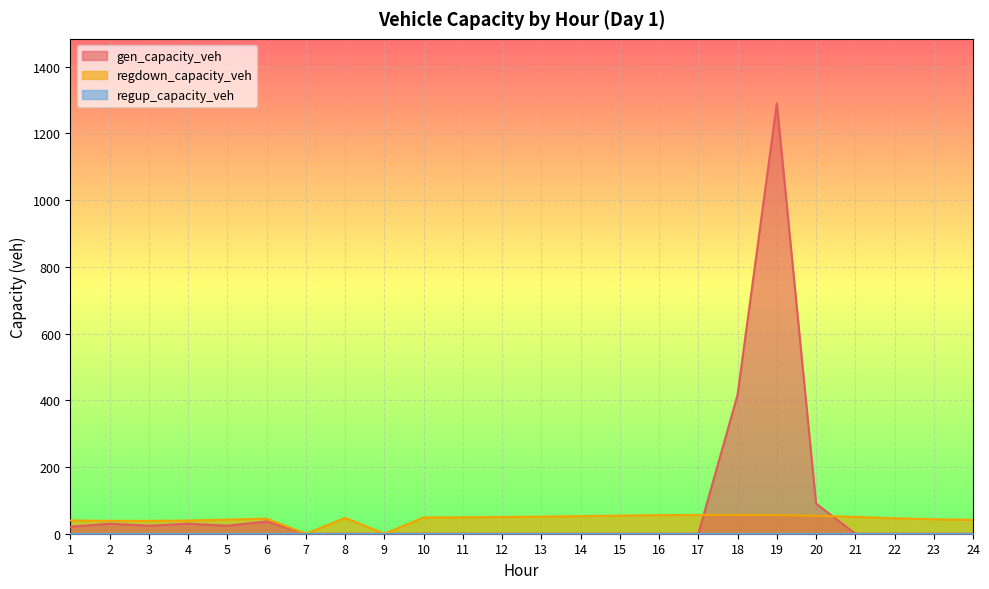

What is the value of the regdown_capacity_veh point at the 16th from the left?

55.6